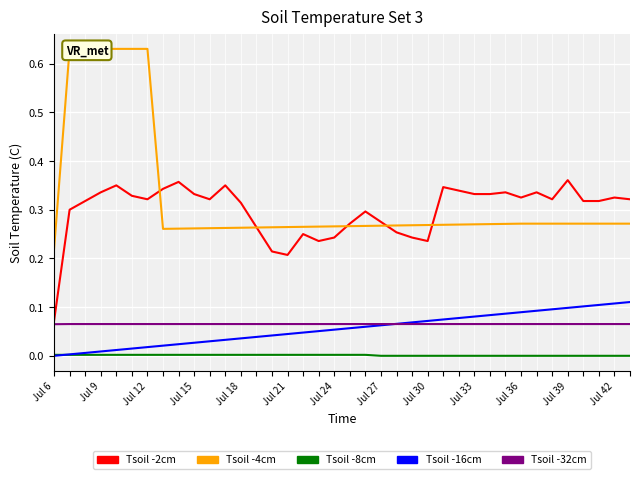

Which series has the widest spread of values?

Tsoil -4cm